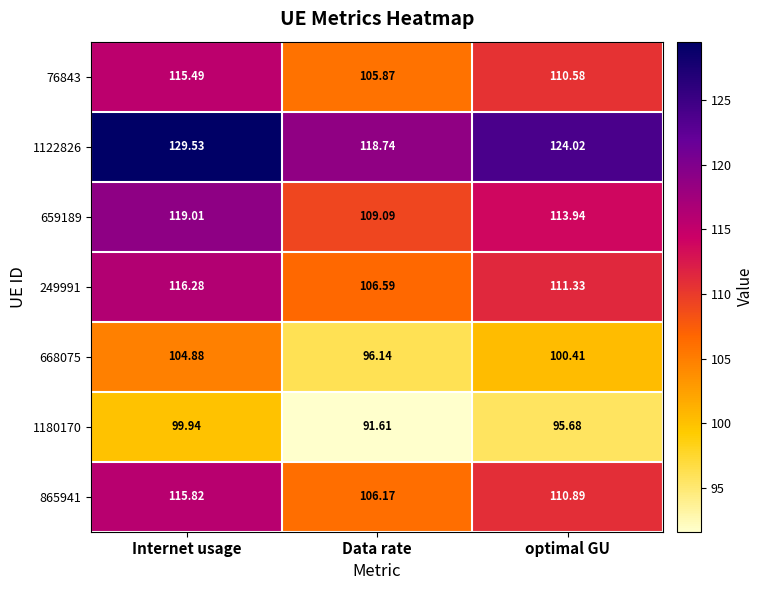

Between Internet usage and Data rate, which series saw the biggest shift?

1122826